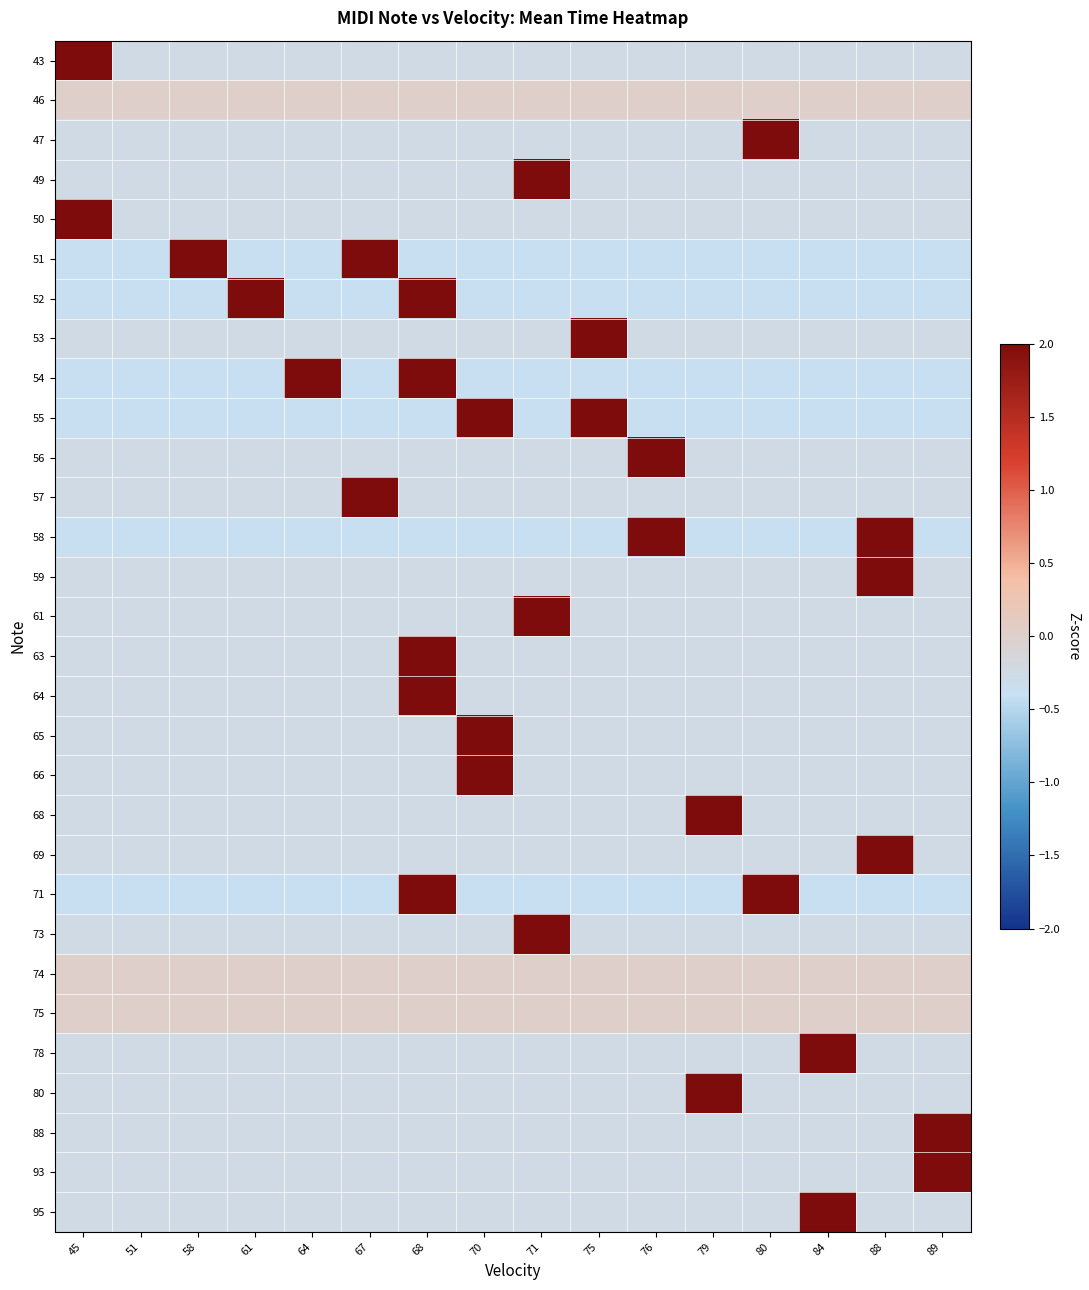

Reading left to right, list all the values displayed in this chart.

43: 45=3.9	51=-0.3	58=-0.3	61=-0.3	64=-0.3	67=-0.3	68=-0.3	70=-0.3	71=-0.3	75=-0.3	76=-0.3	79=-0.3	80=-0.3	84=-0.3	88=-0.3	89=-0.3
46: 45=0.0	51=0.0	58=0.0	61=0.0	64=0.0	67=0.0	68=0.0	70=0.0	71=0.0	75=0.0	76=0.0	79=0.0	80=0.0	84=0.0	88=0.0	89=0.0
47: 45=-0.3	51=-0.3	58=-0.3	61=-0.3	64=-0.3	67=-0.3	68=-0.3	70=-0.3	71=-0.3	75=-0.3	76=-0.3	79=-0.3	80=3.9	84=-0.3	88=-0.3	89=-0.3
49: 45=-0.3	51=-0.3	58=-0.3	61=-0.3	64=-0.3	67=-0.3	68=-0.3	70=-0.3	71=3.9	75=-0.3	76=-0.3	79=-0.3	80=-0.3	84=-0.3	88=-0.3	89=-0.3
50: 45=3.9	51=-0.3	58=-0.3	61=-0.3	64=-0.3	67=-0.3	68=-0.3	70=-0.3	71=-0.3	75=-0.3	76=-0.3	79=-0.3	80=-0.3	84=-0.3	88=-0.3	89=-0.3
51: 45=-0.4	51=-0.4	58=2.4	61=-0.4	64=-0.4	67=2.9	68=-0.4	70=-0.4	71=-0.4	75=-0.4	76=-0.4	79=-0.4	80=-0.4	84=-0.4	88=-0.4	89=-0.4
52: 45=-0.4	51=-0.4	58=-0.4	61=2.5	64=-0.4	67=-0.4	68=2.8	70=-0.4	71=-0.4	75=-0.4	76=-0.4	79=-0.4	80=-0.4	84=-0.4	88=-0.4	89=-0.4
53: 45=-0.3	51=-0.3	58=-0.3	61=-0.3	64=-0.3	67=-0.3	68=-0.3	70=-0.3	71=-0.3	75=3.9	76=-0.3	79=-0.3	80=-0.3	84=-0.3	88=-0.3	89=-0.3
54: 45=-0.4	51=-0.4	58=-0.4	61=-0.4	64=2.6	67=-0.4	68=2.7	70=-0.4	71=-0.4	75=-0.4	76=-0.4	79=-0.4	80=-0.4	84=-0.4	88=-0.4	89=-0.4
55: 45=-0.4	51=-0.4	58=-0.4	61=-0.4	64=-0.4	67=-0.4	68=-0.4	70=2.5	71=-0.4	75=2.7	76=-0.4	79=-0.4	80=-0.4	84=-0.4	88=-0.4	89=-0.4
56: 45=-0.3	51=-0.3	58=-0.3	61=-0.3	64=-0.3	67=-0.3	68=-0.3	70=-0.3	71=-0.3	75=-0.3	76=3.9	79=-0.3	80=-0.3	84=-0.3	88=-0.3	89=-0.3
57: 45=-0.3	51=-0.3	58=-0.3	61=-0.3	64=-0.3	67=3.9	68=-0.3	70=-0.3	71=-0.3	75=-0.3	76=-0.3	79=-0.3	80=-0.3	84=-0.3	88=-0.3	89=-0.3
58: 45=-0.4	51=-0.4	58=-0.4	61=-0.4	64=-0.4	67=-0.4	68=-0.4	70=-0.4	71=-0.4	75=-0.4	76=2.4	79=-0.4	80=-0.4	84=-0.4	88=2.9	89=-0.4
59: 45=-0.3	51=-0.3	58=-0.3	61=-0.3	64=-0.3	67=-0.3	68=-0.3	70=-0.3	71=-0.3	75=-0.3	76=-0.3	79=-0.3	80=-0.3	84=-0.3	88=3.9	89=-0.3
61: 45=-0.3	51=-0.3	58=-0.3	61=-0.3	64=-0.3	67=-0.3	68=-0.3	70=-0.3	71=3.9	75=-0.3	76=-0.3	79=-0.3	80=-0.3	84=-0.3	88=-0.3	89=-0.3
63: 45=-0.3	51=-0.3	58=-0.3	61=-0.3	64=-0.3	67=-0.3	68=3.9	70=-0.3	71=-0.3	75=-0.3	76=-0.3	79=-0.3	80=-0.3	84=-0.3	88=-0.3	89=-0.3
64: 45=-0.3	51=-0.3	58=-0.3	61=-0.3	64=-0.3	67=-0.3	68=3.9	70=-0.3	71=-0.3	75=-0.3	76=-0.3	79=-0.3	80=-0.3	84=-0.3	88=-0.3	89=-0.3
65: 45=-0.3	51=-0.3	58=-0.3	61=-0.3	64=-0.3	67=-0.3	68=-0.3	70=3.9	71=-0.3	75=-0.3	76=-0.3	79=-0.3	80=-0.3	84=-0.3	88=-0.3	89=-0.3
66: 45=-0.3	51=-0.3	58=-0.3	61=-0.3	64=-0.3	67=-0.3	68=-0.3	70=3.9	71=-0.3	75=-0.3	76=-0.3	79=-0.3	80=-0.3	84=-0.3	88=-0.3	89=-0.3
68: 45=-0.3	51=-0.3	58=-0.3	61=-0.3	64=-0.3	67=-0.3	68=-0.3	70=-0.3	71=-0.3	75=-0.3	76=-0.3	79=3.9	80=-0.3	84=-0.3	88=-0.3	89=-0.3
69: 45=-0.3	51=-0.3	58=-0.3	61=-0.3	64=-0.3	67=-0.3	68=-0.3	70=-0.3	71=-0.3	75=-0.3	76=-0.3	79=-0.3	80=-0.3	84=-0.3	88=3.9	89=-0.3
71: 45=-0.4	51=-0.4	58=-0.4	61=-0.4	64=-0.4	67=-0.4	68=2.4	70=-0.4	71=-0.4	75=-0.4	76=-0.4	79=-0.4	80=2.9	84=-0.4	88=-0.4	89=-0.4
73: 45=-0.3	51=-0.3	58=-0.3	61=-0.3	64=-0.3	67=-0.3	68=-0.3	70=-0.3	71=3.9	75=-0.3	76=-0.3	79=-0.3	80=-0.3	84=-0.3	88=-0.3	89=-0.3
74: 45=0.0	51=0.0	58=0.0	61=0.0	64=0.0	67=0.0	68=0.0	70=0.0	71=0.0	75=0.0	76=0.0	79=0.0	80=0.0	84=0.0	88=0.0	89=0.0
75: 45=0.0	51=0.0	58=0.0	61=0.0	64=0.0	67=0.0	68=0.0	70=0.0	71=0.0	75=0.0	76=0.0	79=0.0	80=0.0	84=0.0	88=0.0	89=0.0
78: 45=-0.3	51=-0.3	58=-0.3	61=-0.3	64=-0.3	67=-0.3	68=-0.3	70=-0.3	71=-0.3	75=-0.3	76=-0.3	79=-0.3	80=-0.3	84=3.9	88=-0.3	89=-0.3
80: 45=-0.3	51=-0.3	58=-0.3	61=-0.3	64=-0.3	67=-0.3	68=-0.3	70=-0.3	71=-0.3	75=-0.3	76=-0.3	79=3.9	80=-0.3	84=-0.3	88=-0.3	89=-0.3
88: 45=-0.3	51=-0.3	58=-0.3	61=-0.3	64=-0.3	67=-0.3	68=-0.3	70=-0.3	71=-0.3	75=-0.3	76=-0.3	79=-0.3	80=-0.3	84=-0.3	88=-0.3	89=3.9
93: 45=-0.3	51=-0.3	58=-0.3	61=-0.3	64=-0.3	67=-0.3	68=-0.3	70=-0.3	71=-0.3	75=-0.3	76=-0.3	79=-0.3	80=-0.3	84=-0.3	88=-0.3	89=3.9
95: 45=-0.3	51=-0.3	58=-0.3	61=-0.3	64=-0.3	67=-0.3	68=-0.3	70=-0.3	71=-0.3	75=-0.3	76=-0.3	79=-0.3	80=-0.3	84=3.9	88=-0.3	89=-0.3